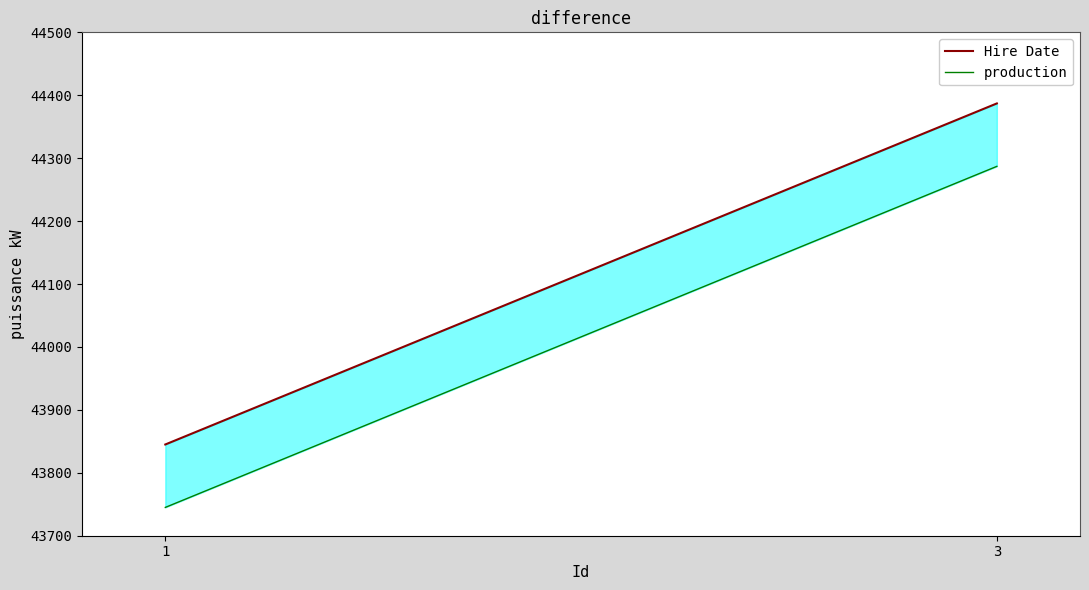

Is the value of Hire Date at 1 greater than the value of production at 3?

No